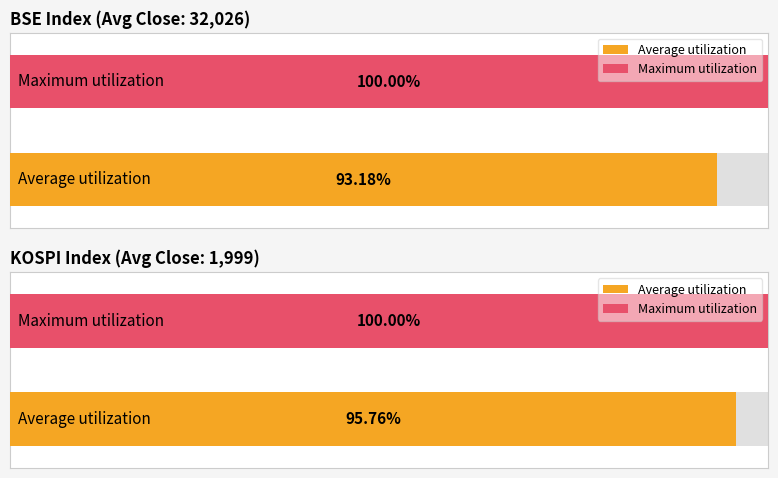

True or false: KOSPI has a value of 3434.1 at 11.

False